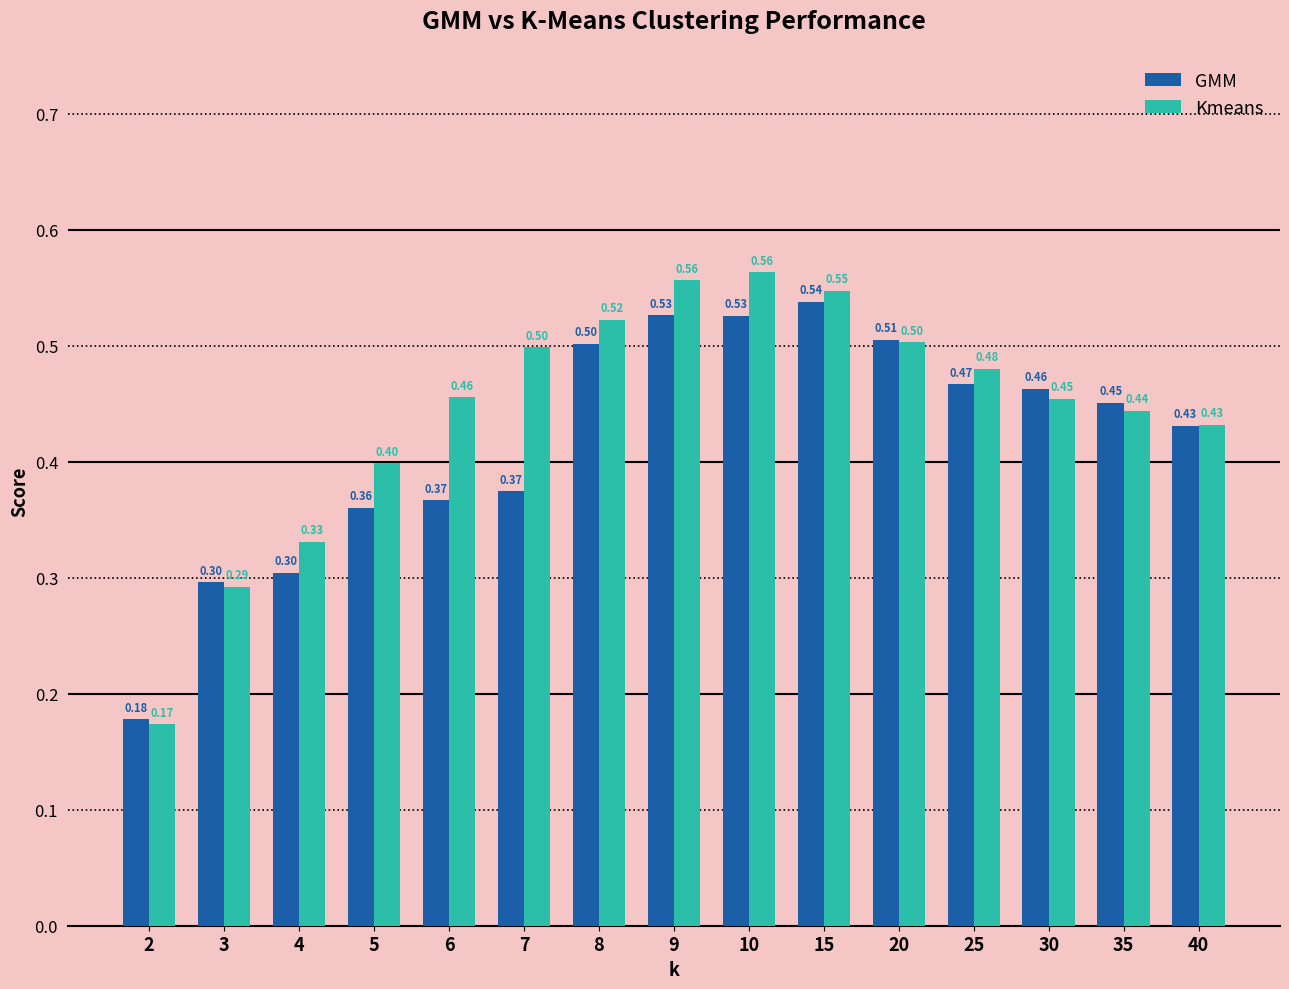

What is the total value across all series at 25?

0.9